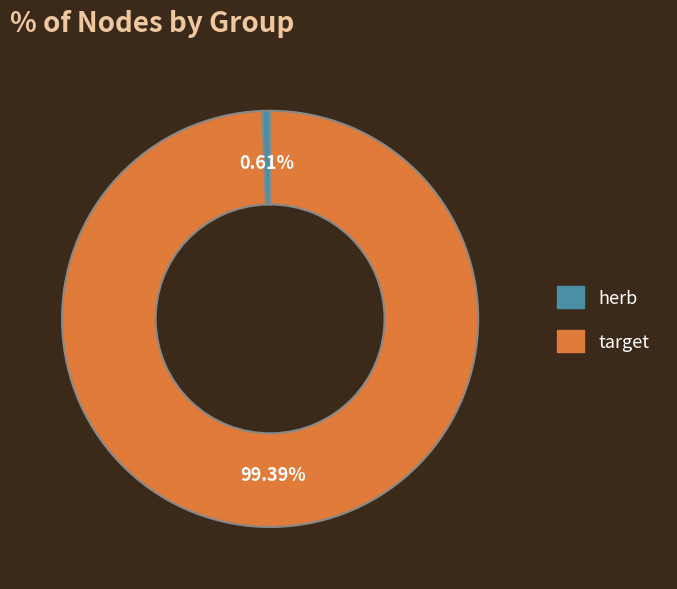

What is the majority slice?

target